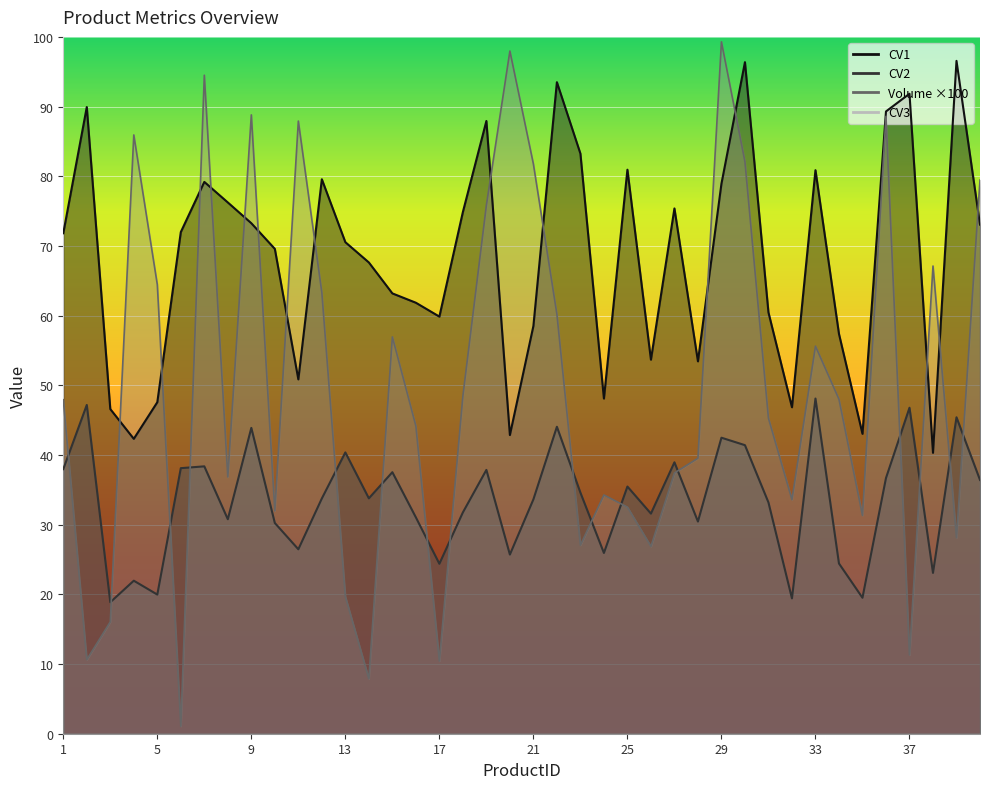

What is the value of the CV1 point at the 5th from the left?

47.6